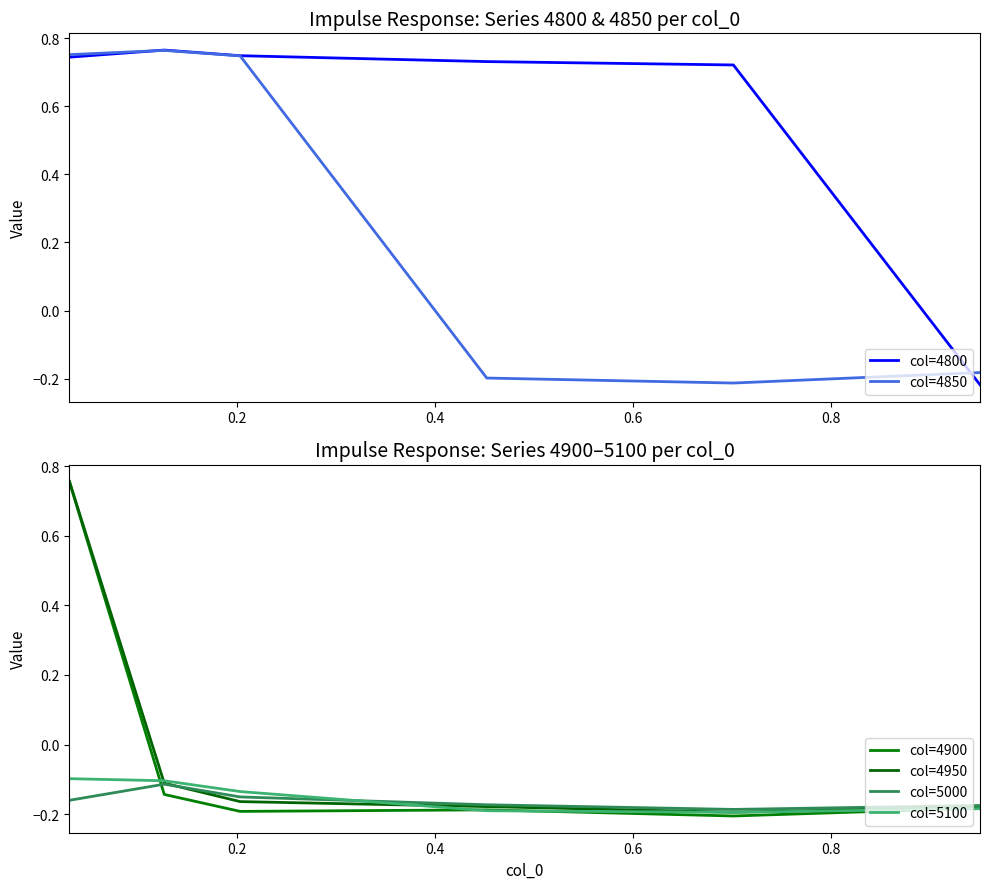

Which series ends up on top after the final intersection of col=4950 and col=5000?

col=5000